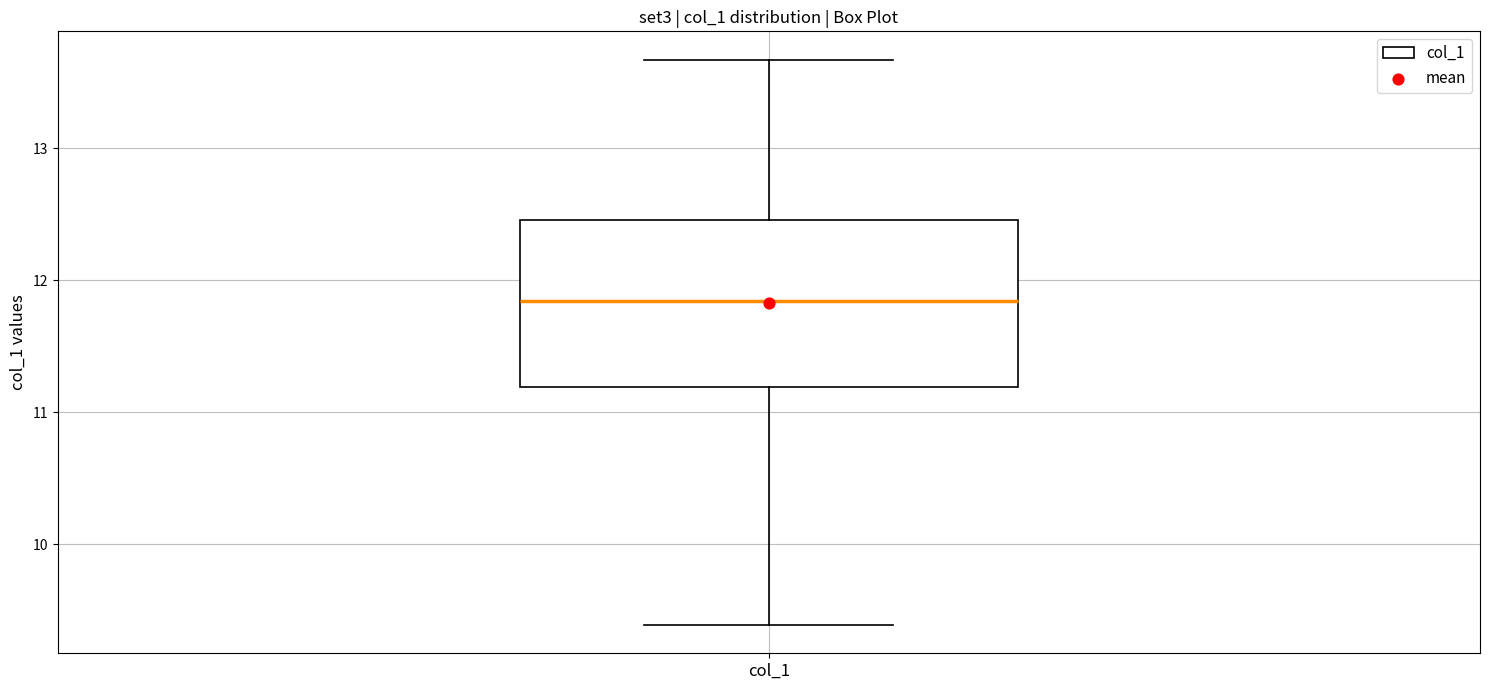

Where does the lower whisker of the box for col_1 end on the y-axis? The values are not printed on the chart, so give them approximately, as read against the axis.

9.4